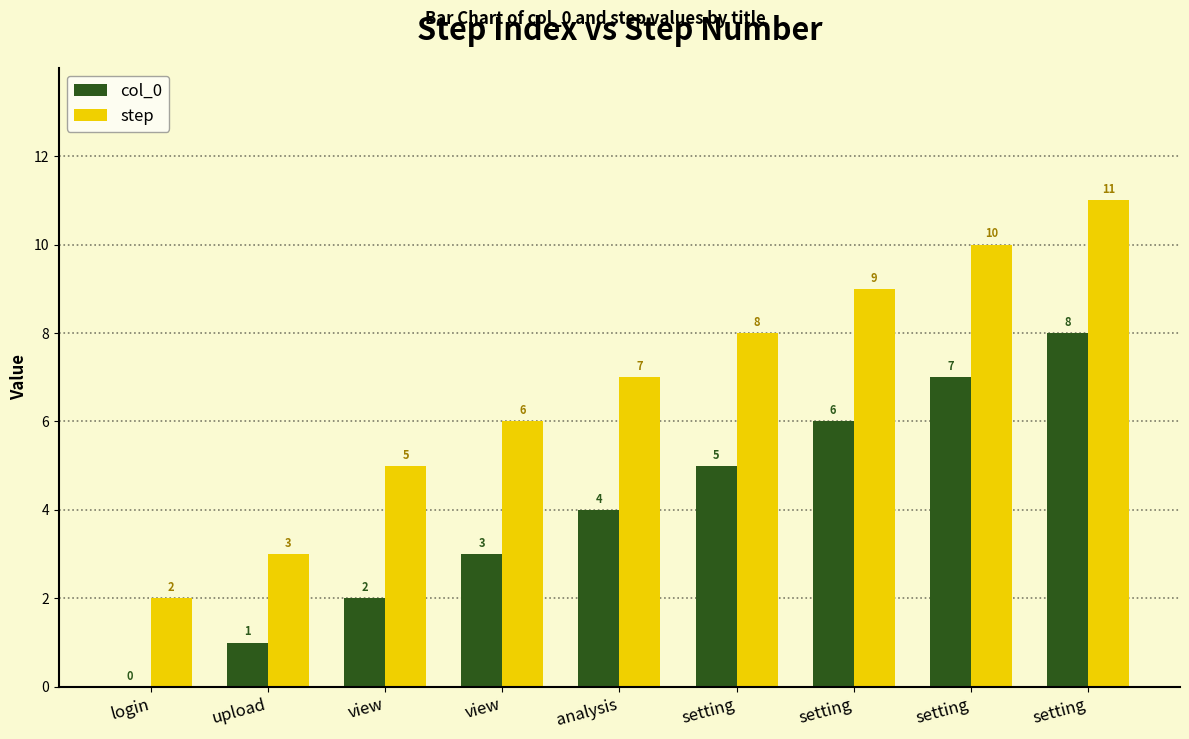

What are all the series names shown in the legend?

col_0, step